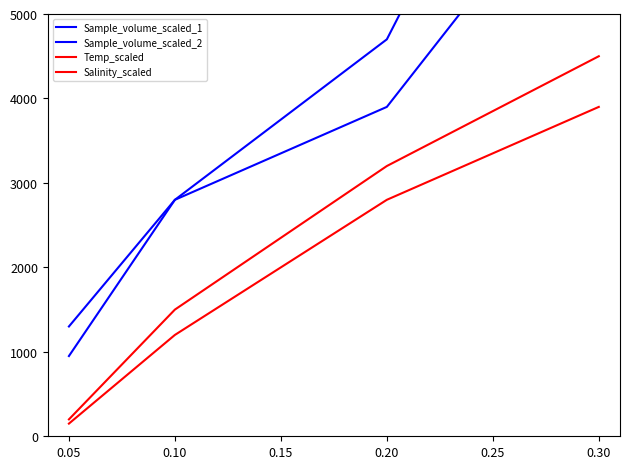

How many values in the Sample_volume_scaled_1 series exceed 4700?

1